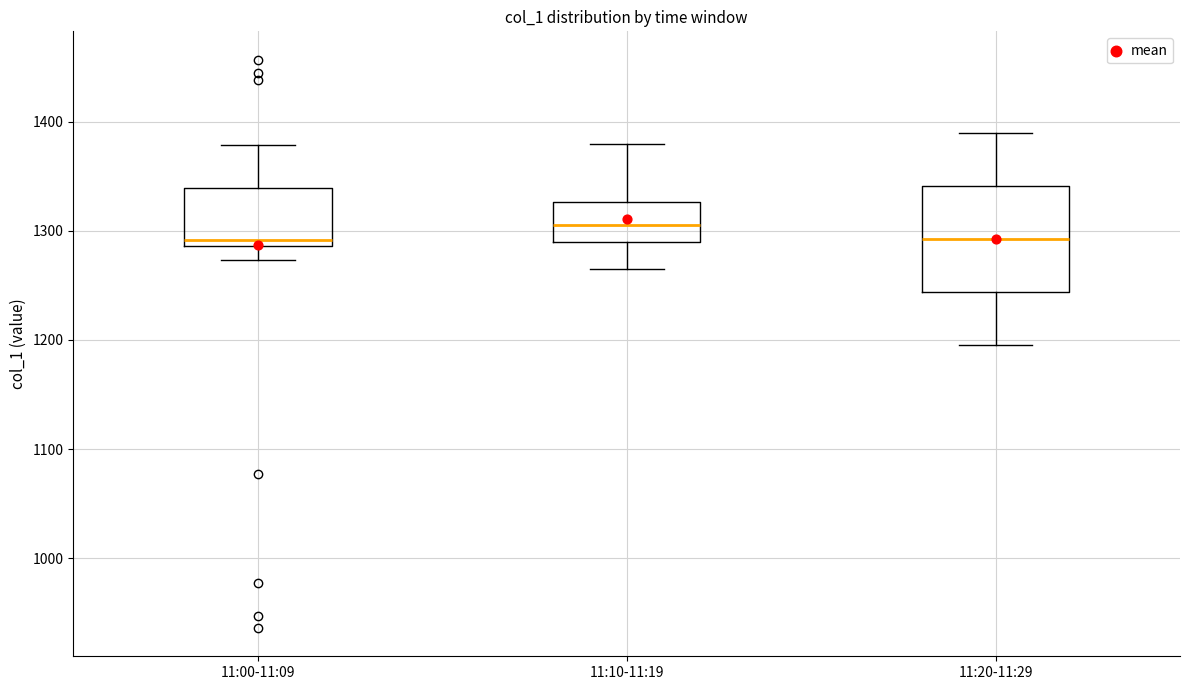

Reading left to right, transcribe this box plot: for each box, give where its median line is, the range the box spans, and where its two whiskers end, as read against the y-axis. The values are not printed on the chart, so give them approximately, as read against the axis.

11:00-11:09: median 1290 (just above the box's lower edge), box 1290 to 1340, whiskers 1270 to 1380
11:10-11:19: median 1310, box 1290 to 1330, whiskers 1270 to 1380
11:20-11:29: median 1290, box 1240 to 1340, whiskers 1200 to 1390